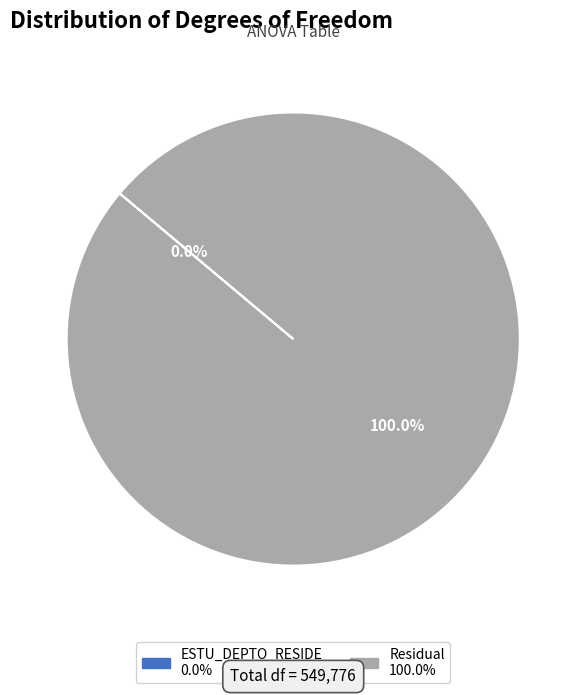

What is the majority slice?

Residual